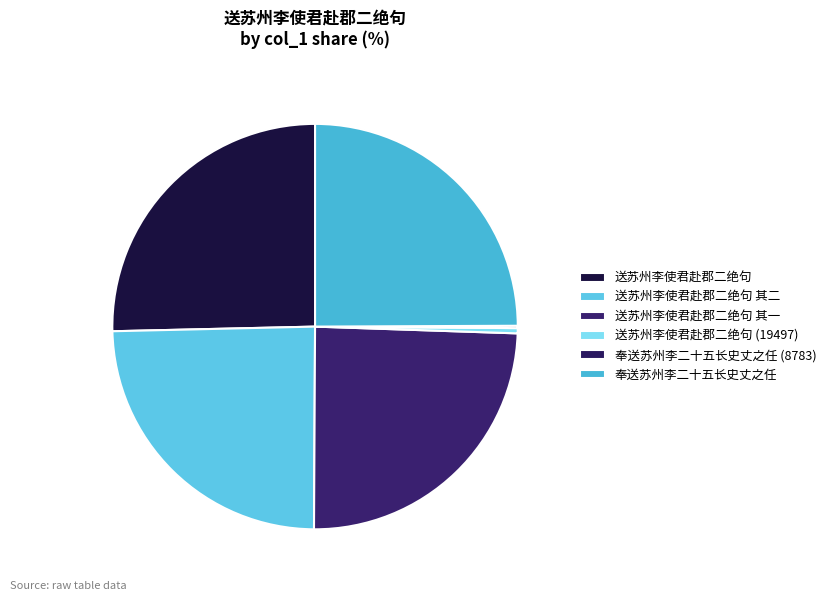

Is 送苏州李使君赴郡二绝句 其一 the majority of the pie?

No